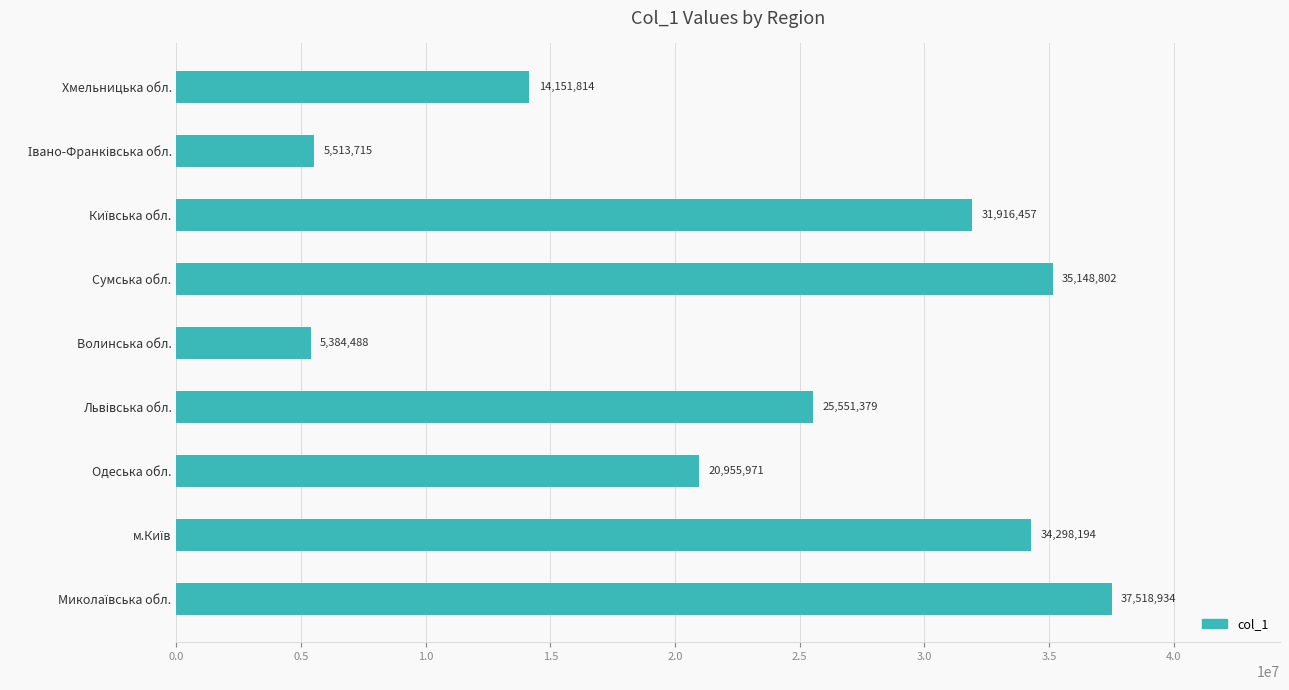

Is it true that the value at Хмельницька обл. is 14151814?

True